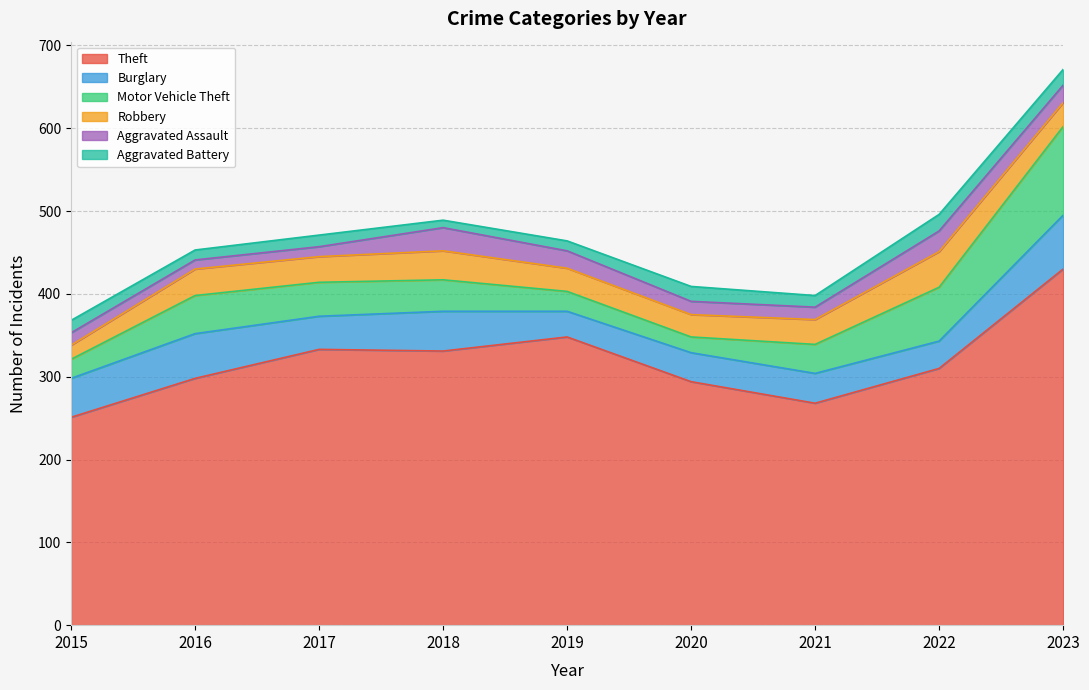

At how many categories does at least one series exceed 275?

7